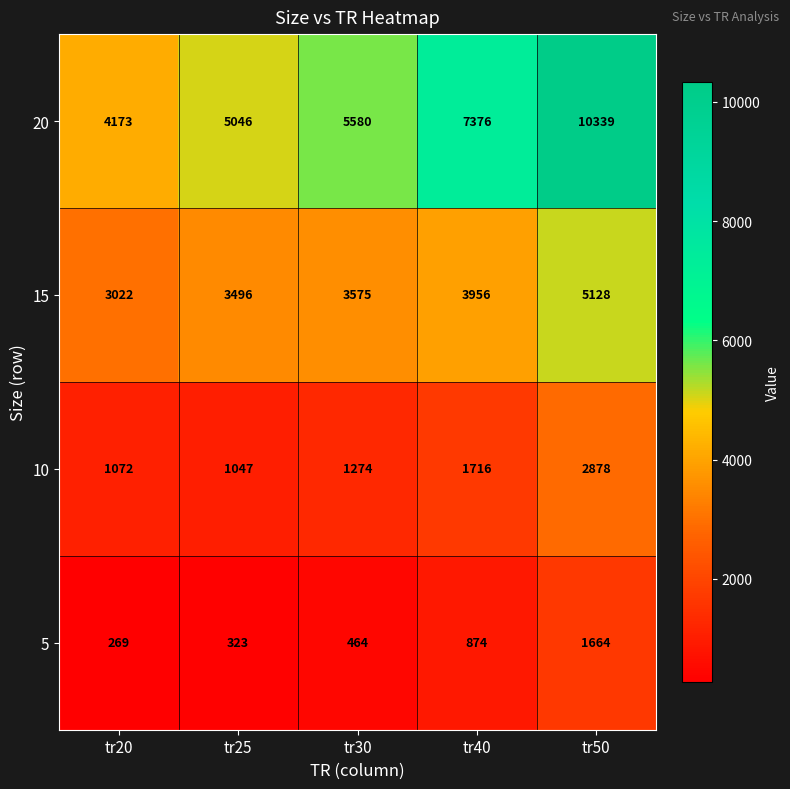

Which series has the widest spread of values?

20